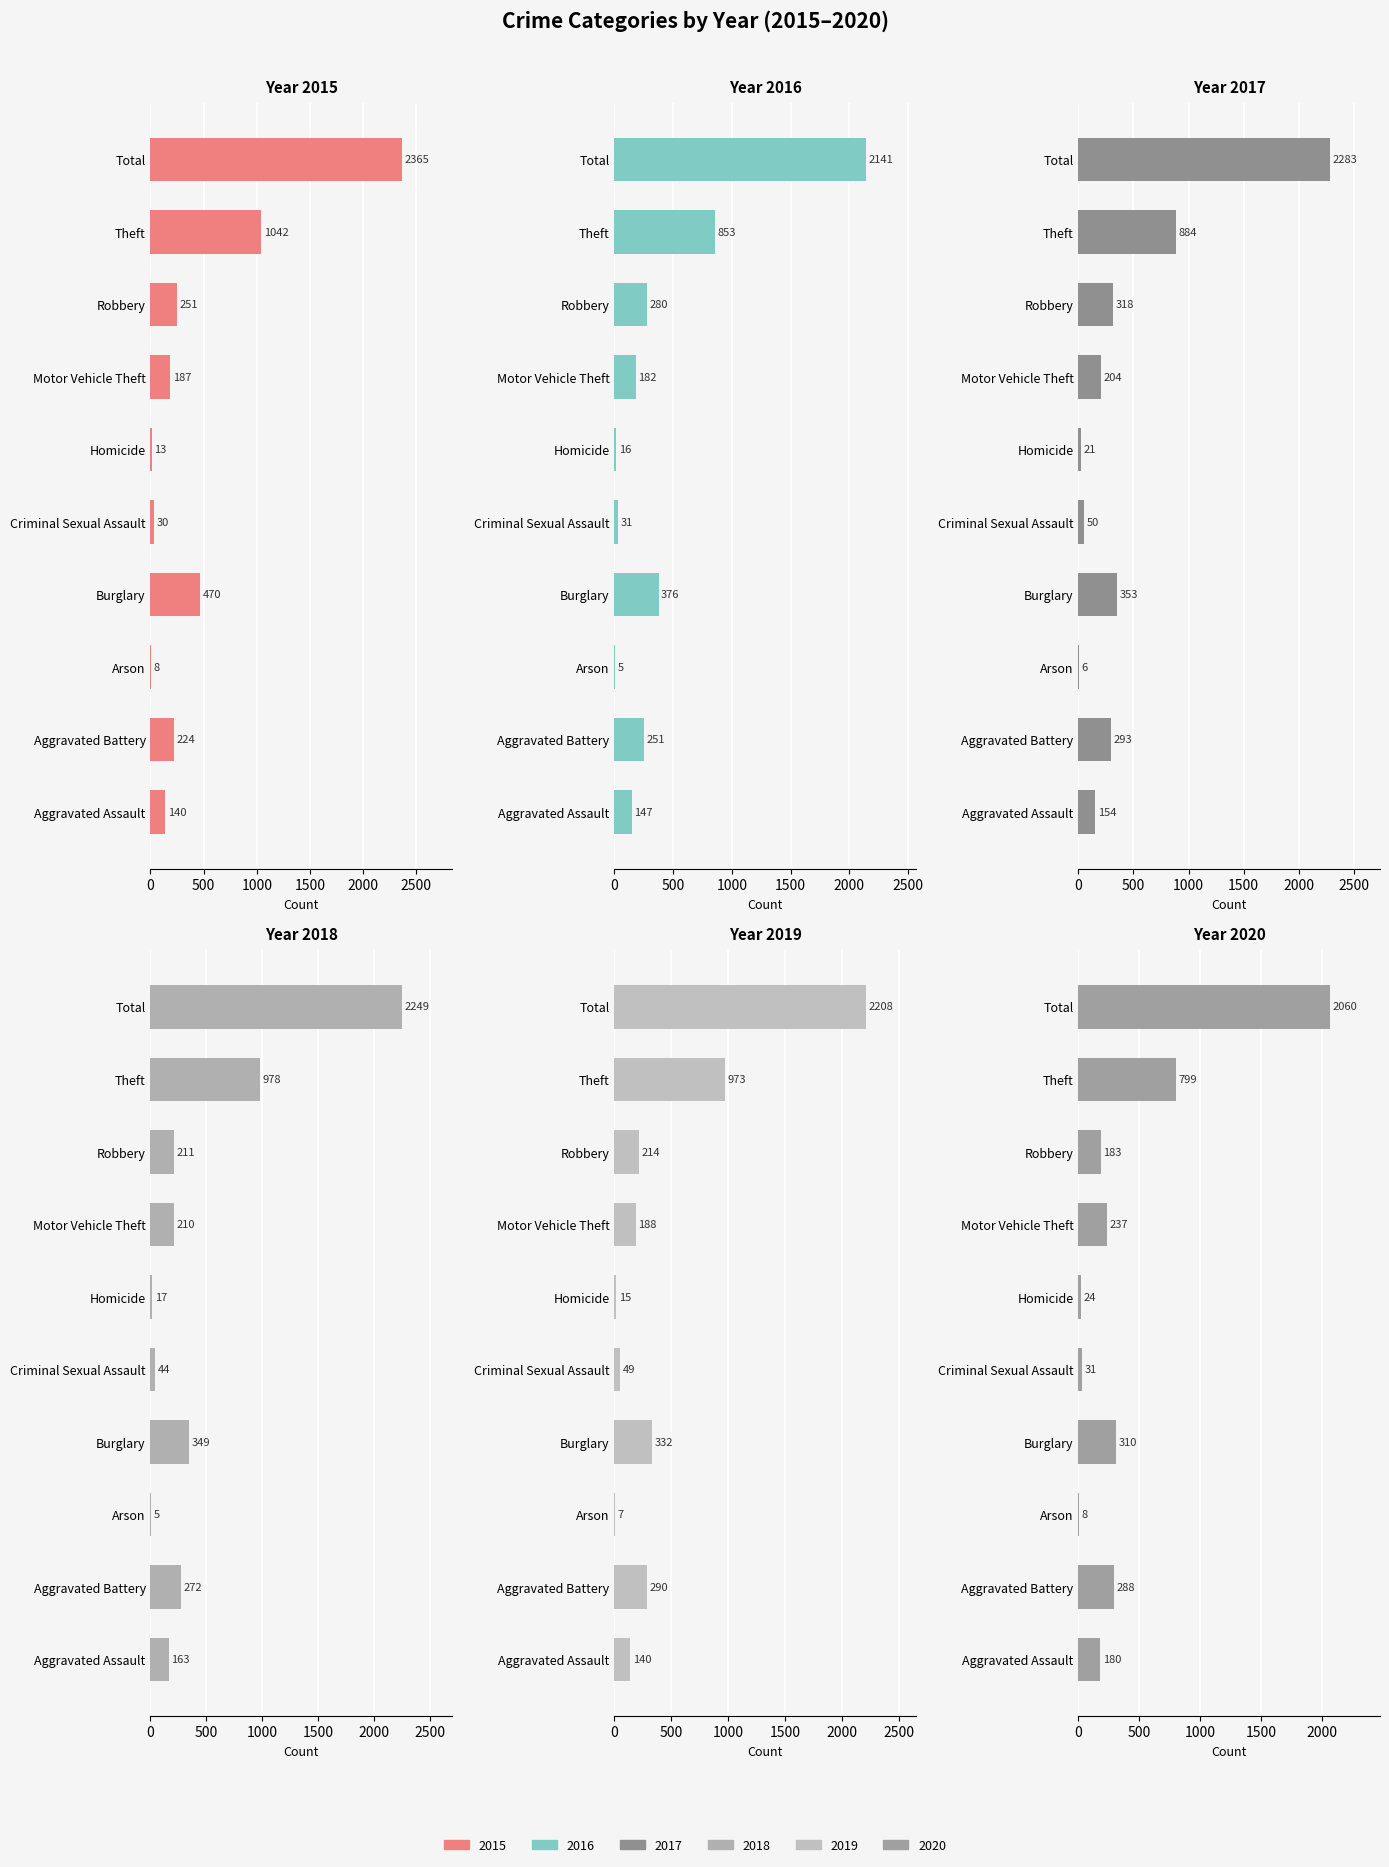

Which series has the largest total across all categories?

2015